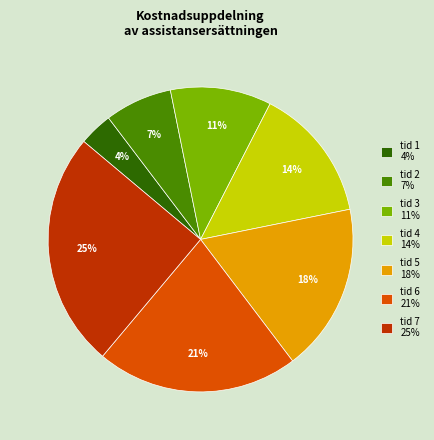

What percentage is the tid 7 slice, to the nearest percent?

25%